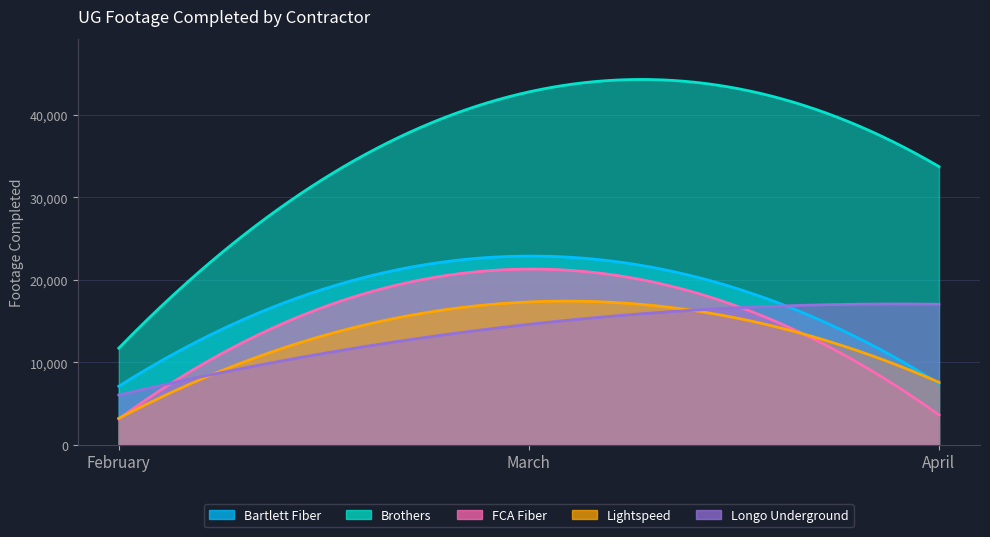

At how many categories does at least one series exceed 38062?

1